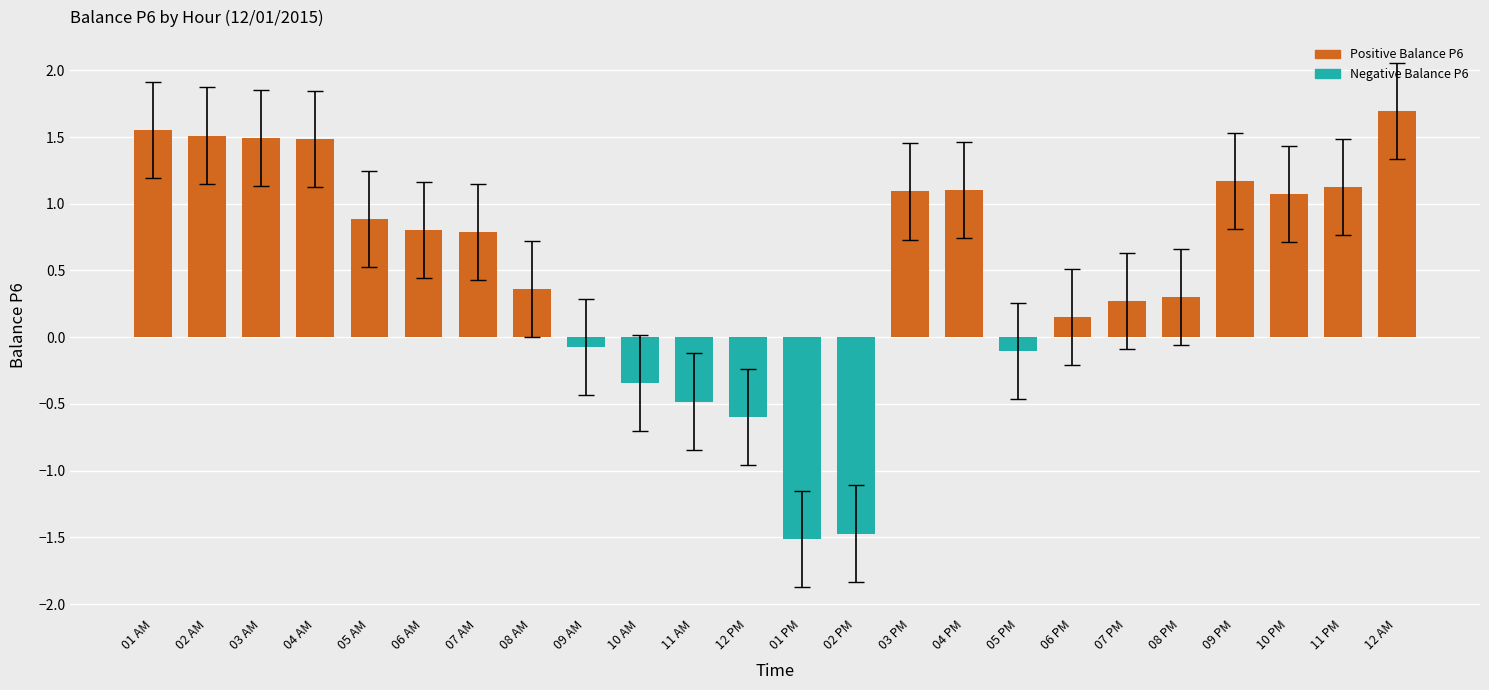

What is the difference between the values at 01 AM and 05 PM?

1.7